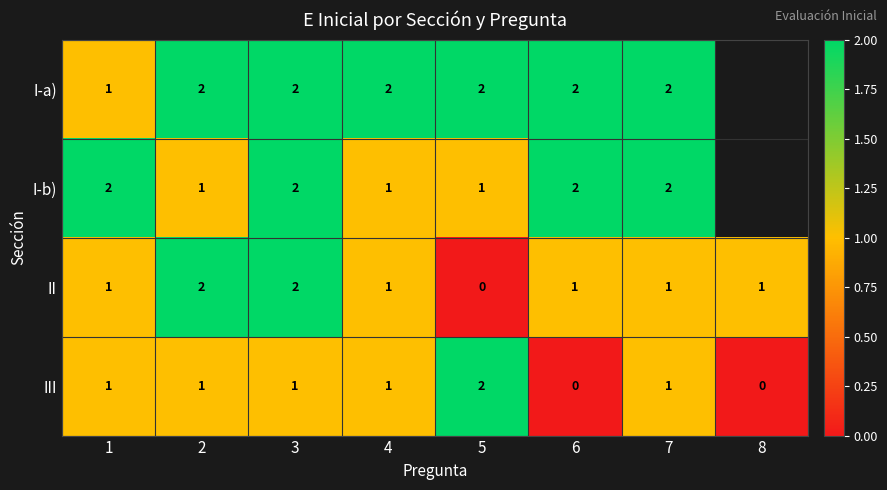

How many III values are between 1 and 2?

6